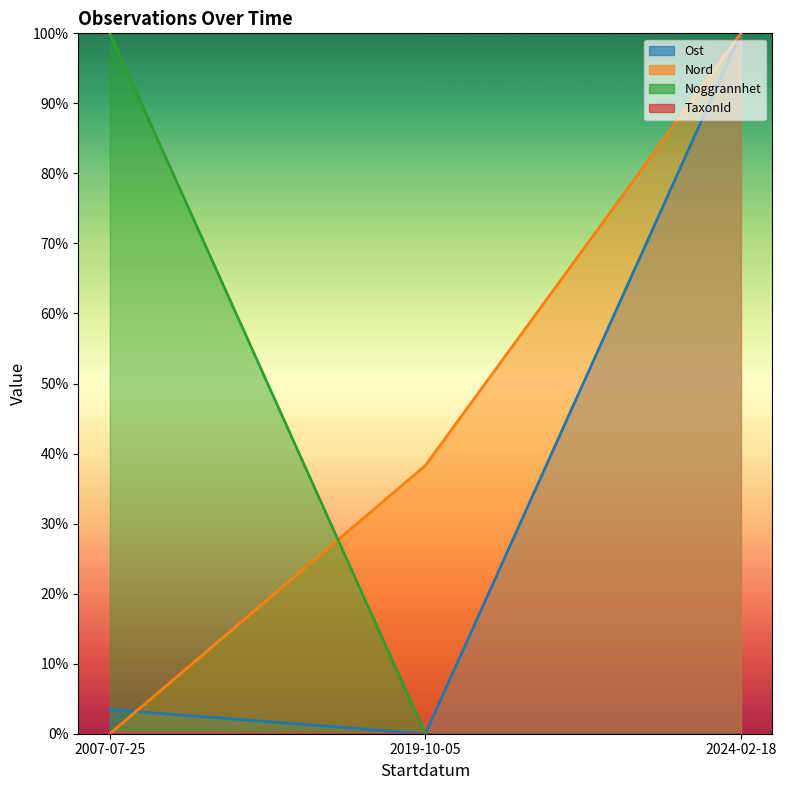

What is the spread (max minus min) of values at 2019-10-05?

38.3